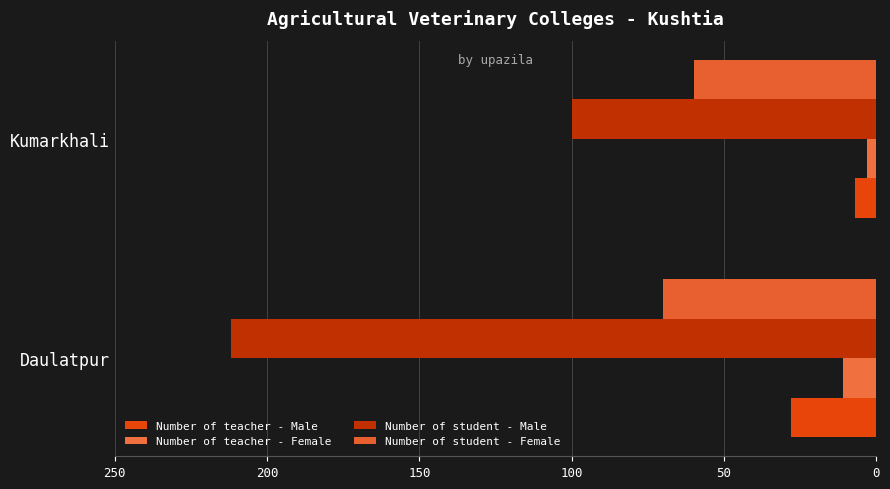

What are all the series names shown in the legend?

Number of teacher - Male, Number of teacher - Female, Number of student - Male, Number of student - Female